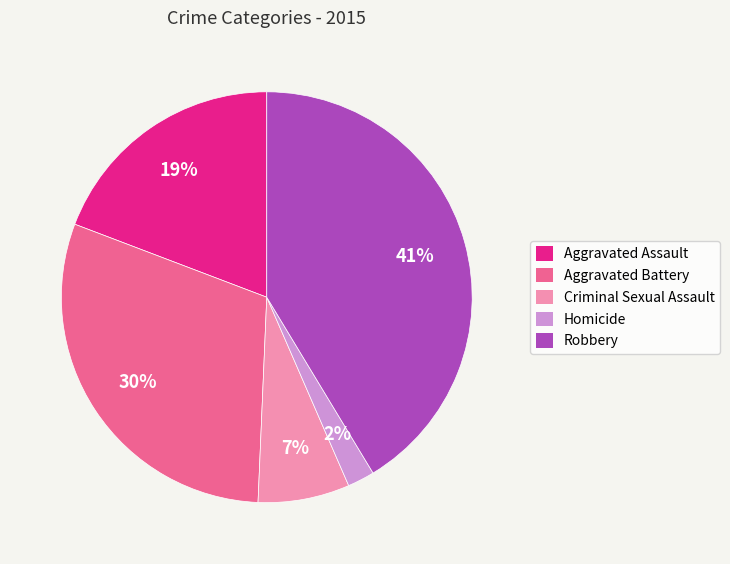

Does Homicide account for over 50% of the chart?

No